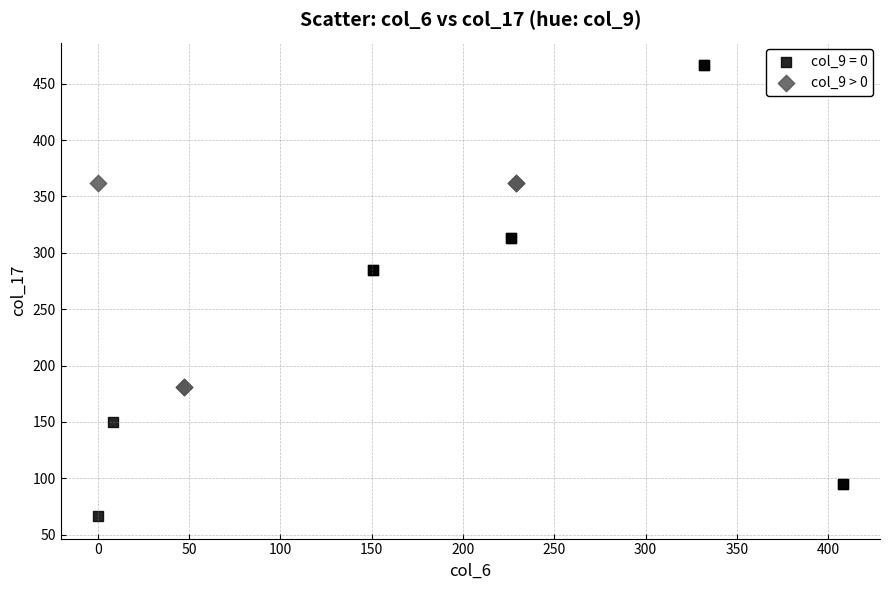

Which series reaches the maximum Y coordinate?

col_9 = 0